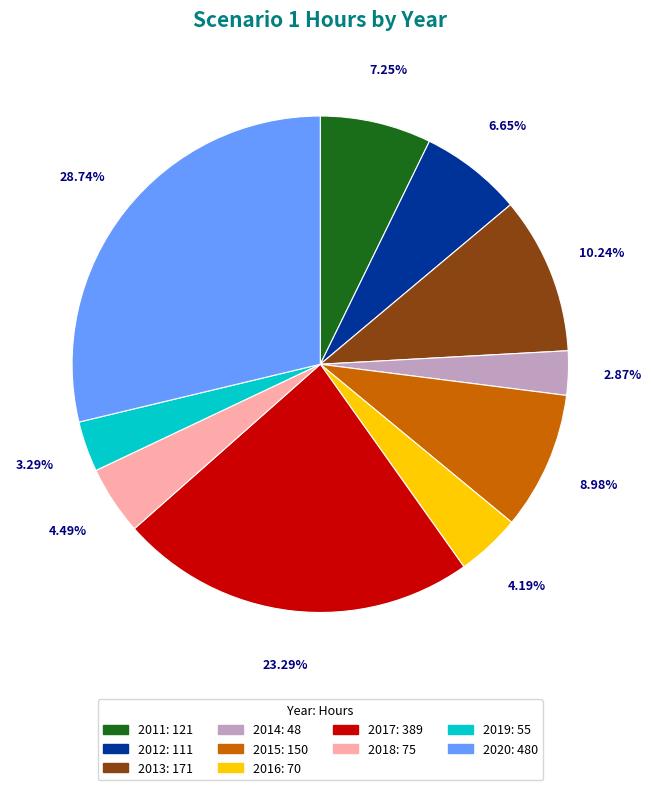

Is the sum of 2011 and 2018 greater than half?

No